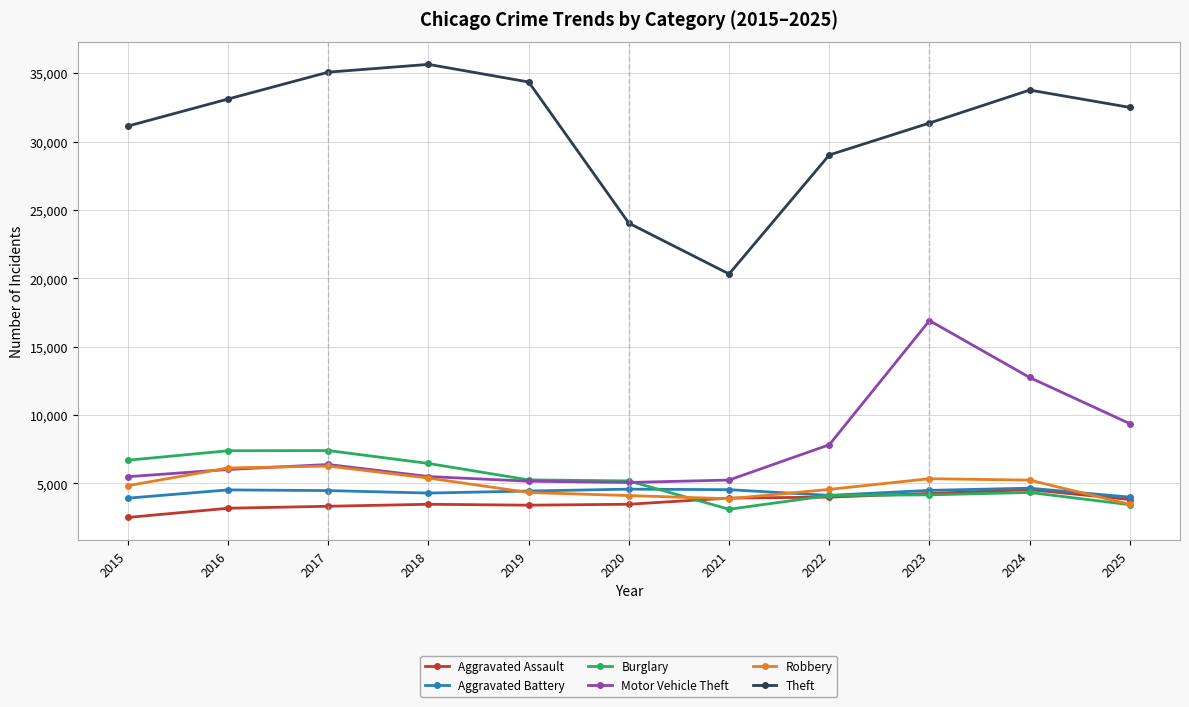

What is the value of the Aggravated Battery point at the 2nd from the left?

4524